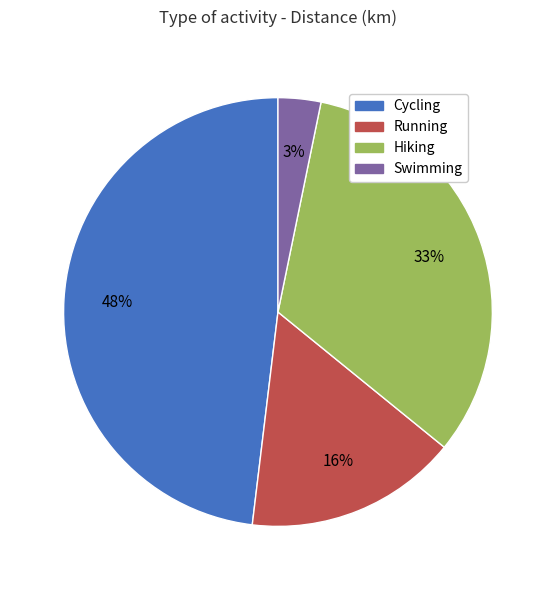

Is there a majority slice in this chart?

No